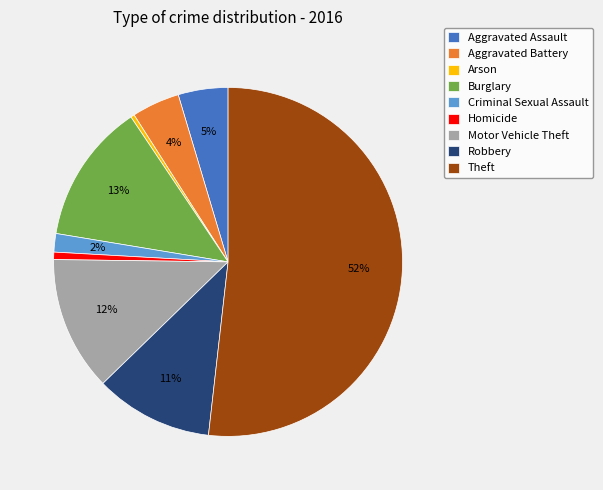

What is the largest slice in the pie chart?

Theft